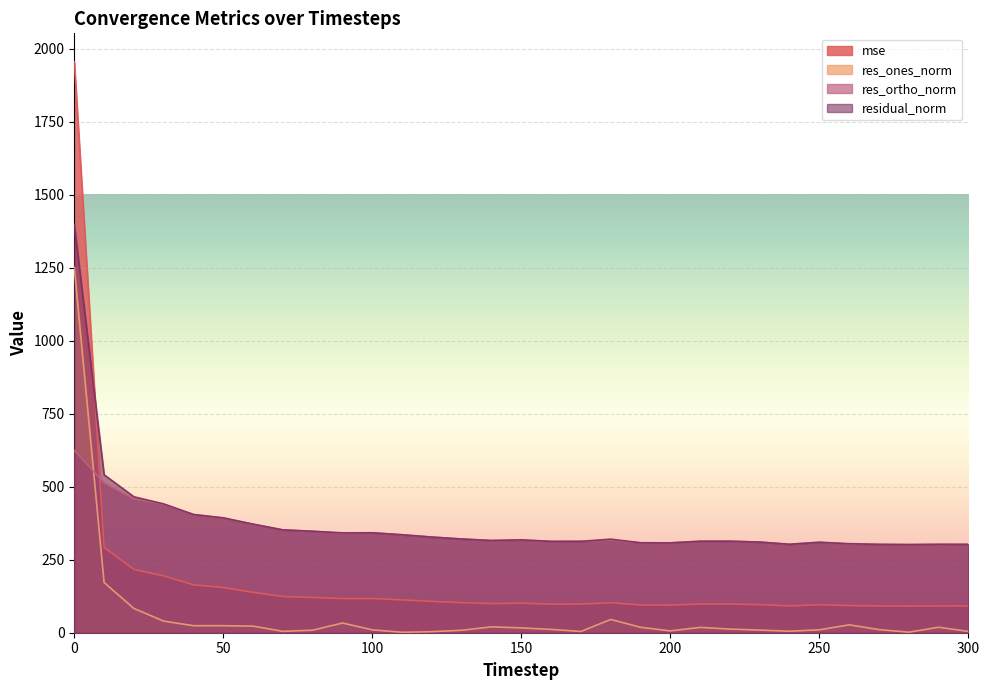

What is the maximum value shown in the chart?

1954.5